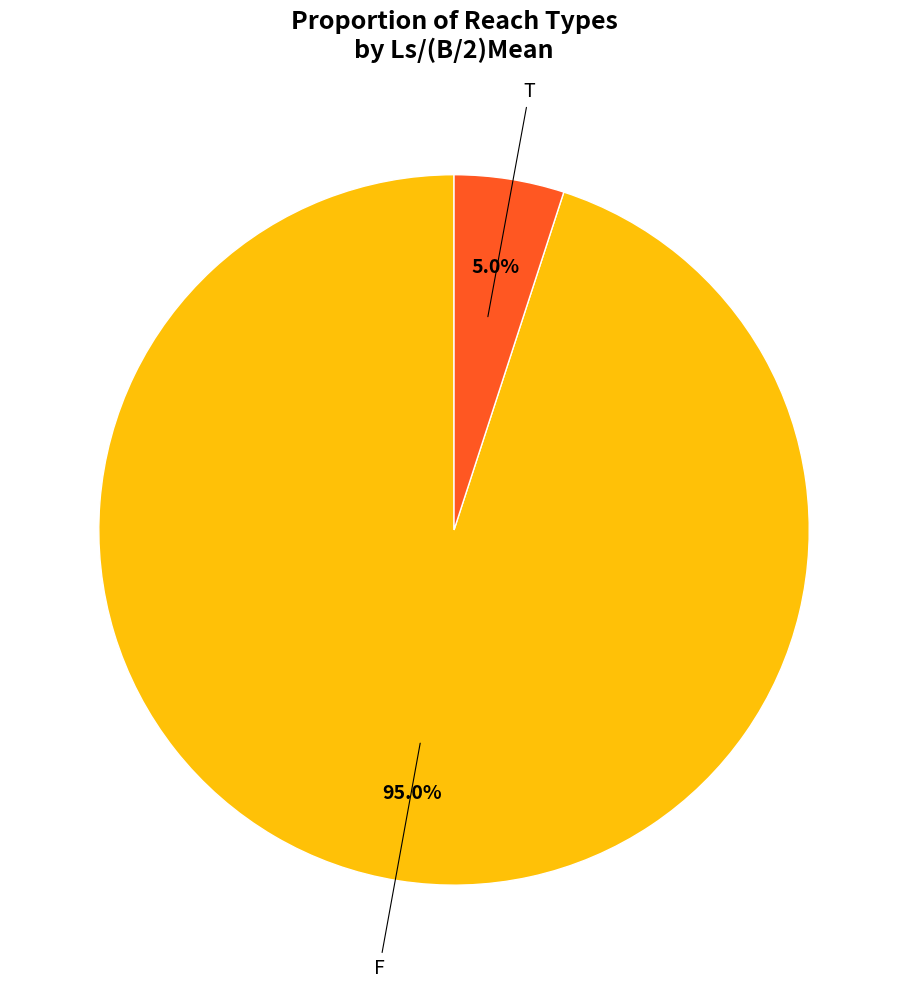

Is there a majority slice in this chart?

Yes